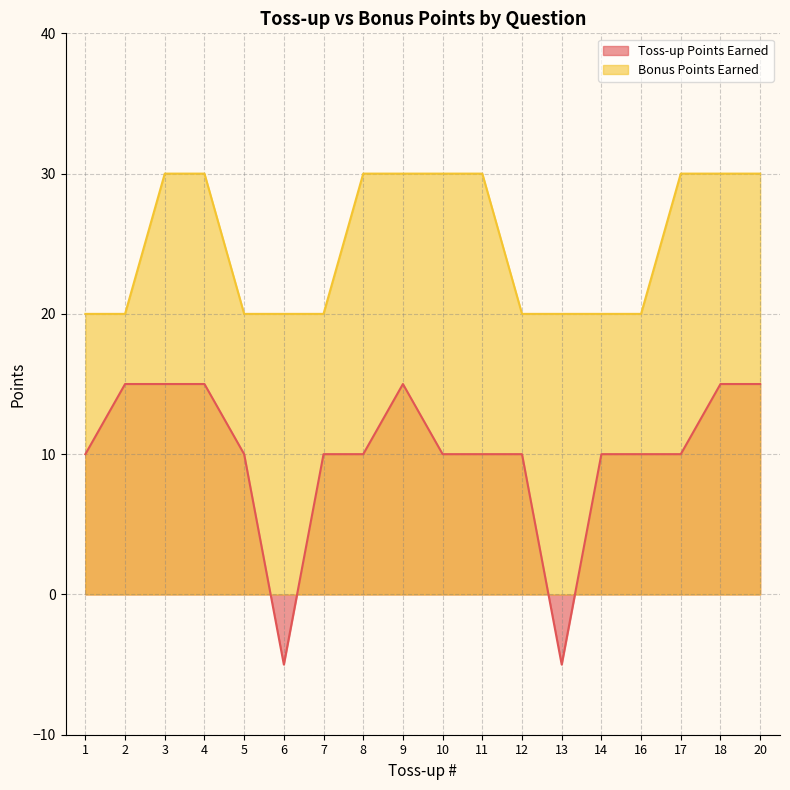

What is the maximum value for Bonus Points Earned?

30